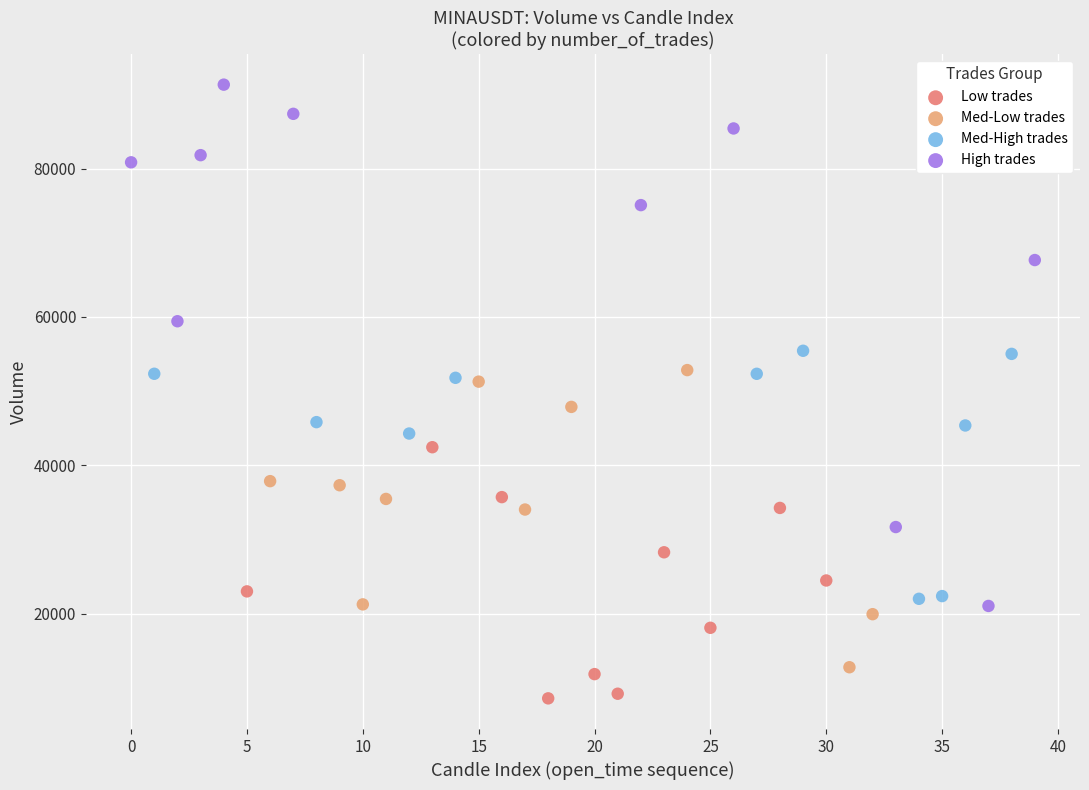

Which series contains the lowest Y value?

Low trades